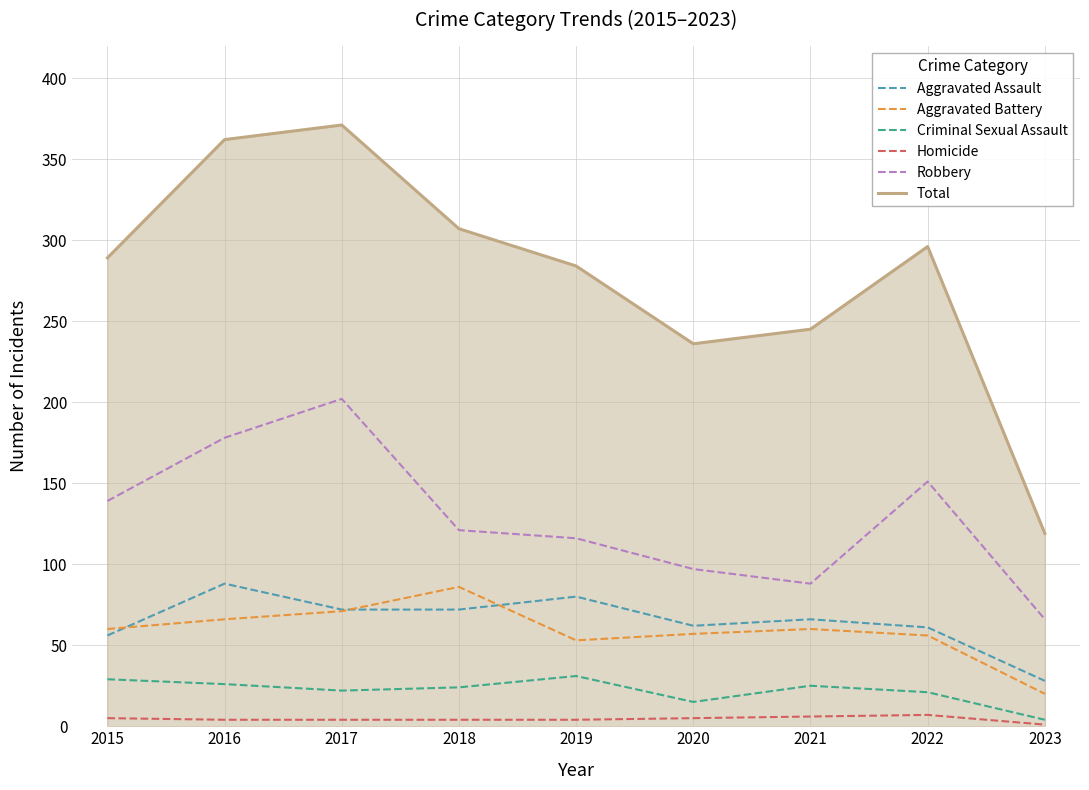

Count the number of categories in the chart.

9